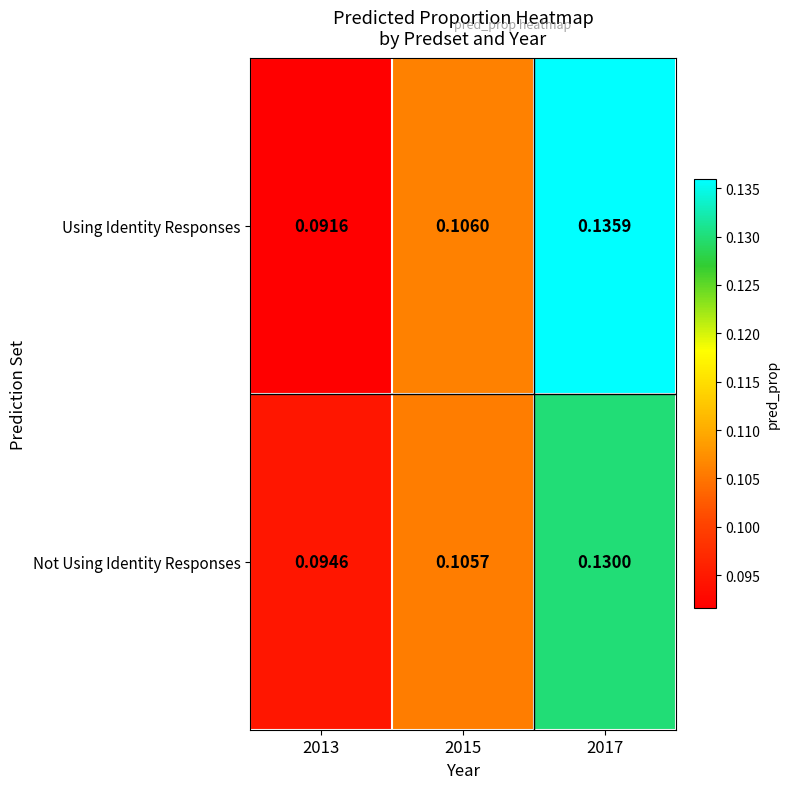

At 2017, list the series in order from largest to smallest.

Using Identity Responses, Not Using Identity Responses